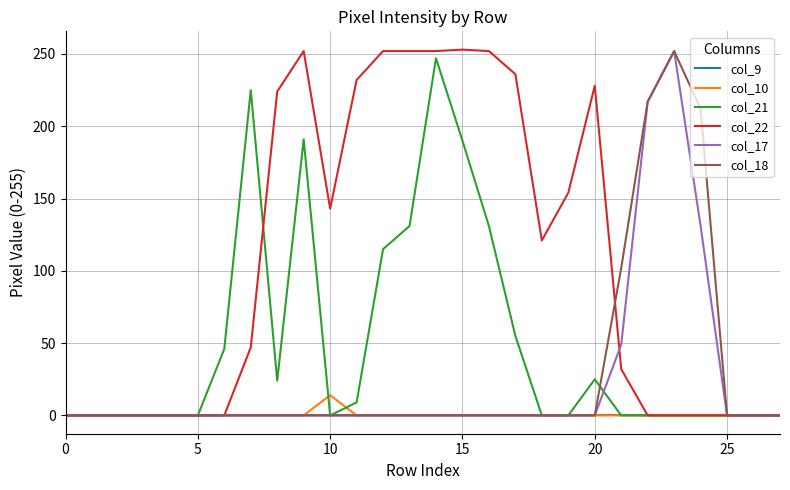

Which series has the largest range (max minus min)?

col_22